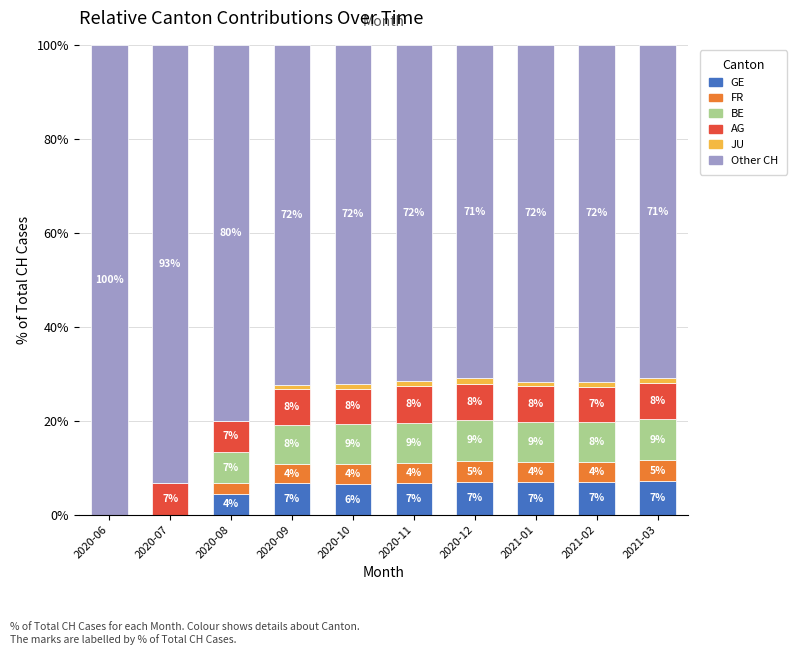

What are all the series names shown in the legend?

GE, FR, BE, AG, JU, Other CH